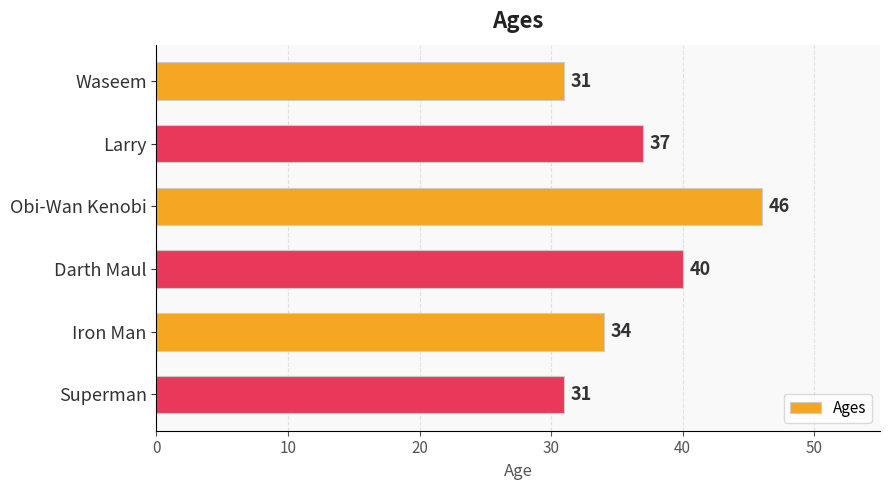

The value at Iron Man is 60. True or false?

False